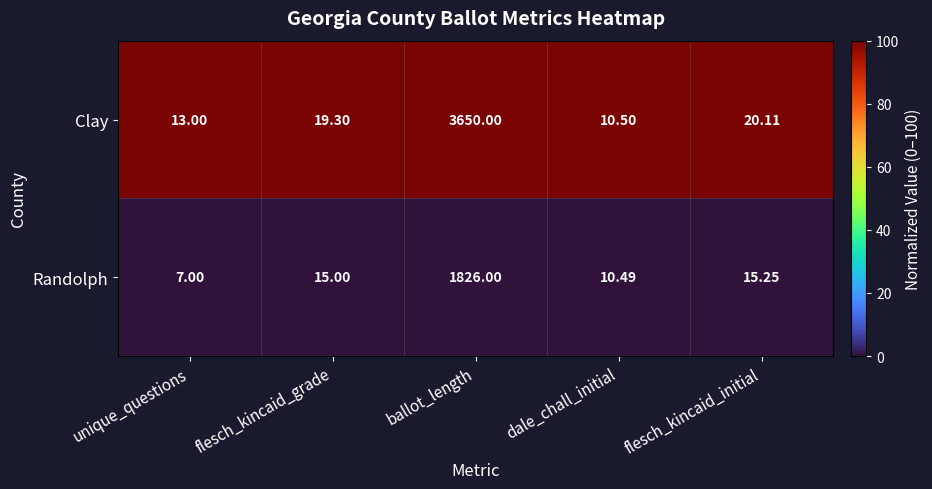

Where is Clay nearest to the value 1830?

flesch_kincaid_initial